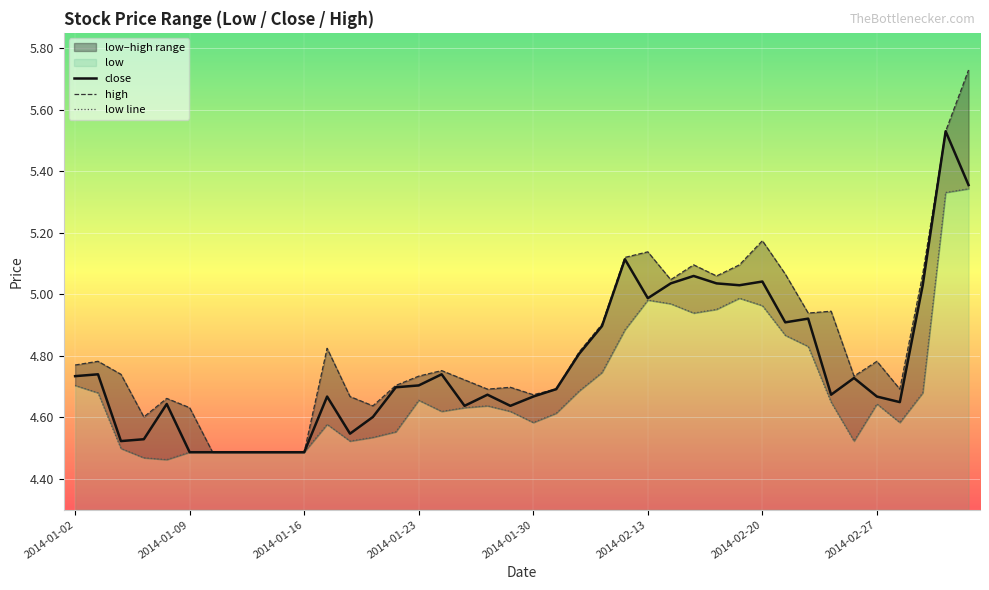

True or false: close has a value of 5.0 at 2014-02-13.

True